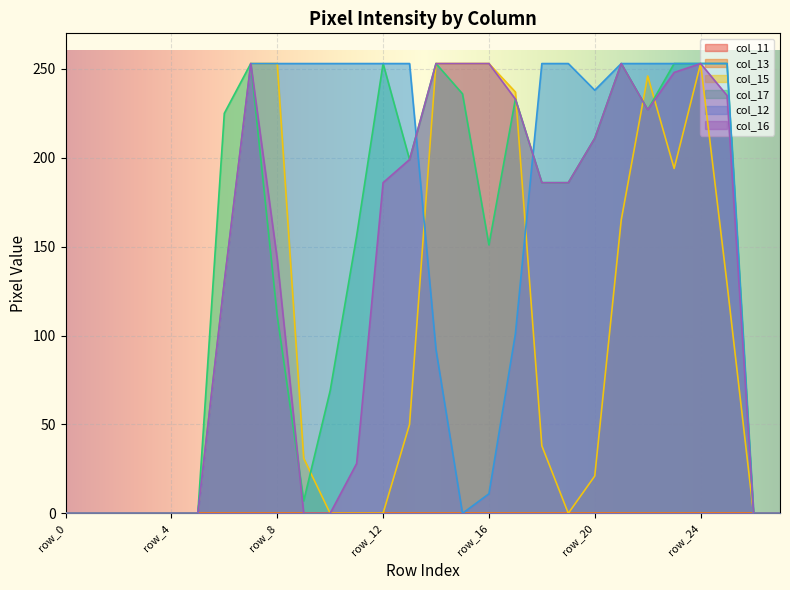

In col_17, how many points are lower than both neighbors (excluding endpoints)?

4